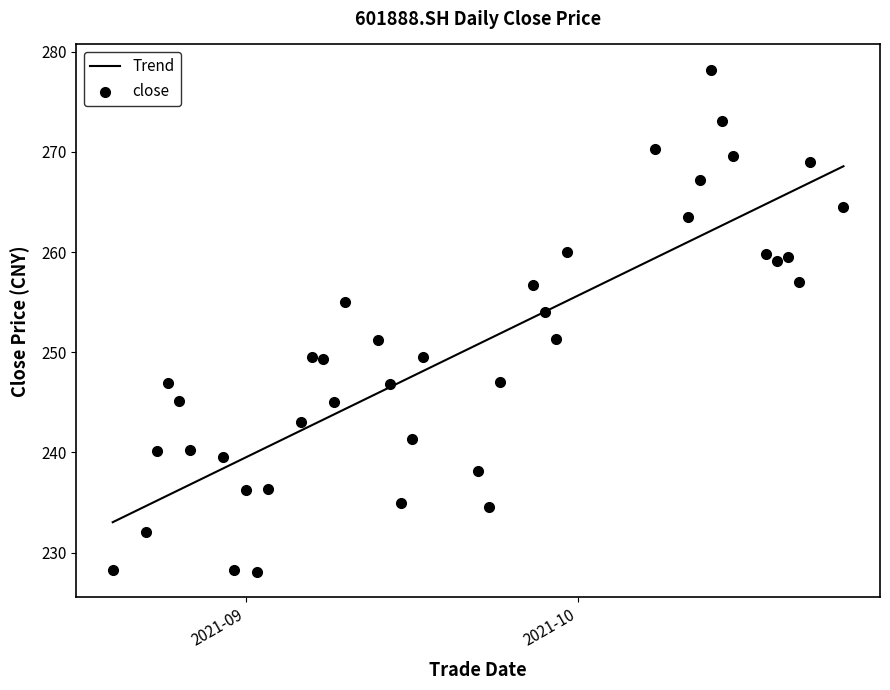

Which series has the largest Y range (max minus min)?

close